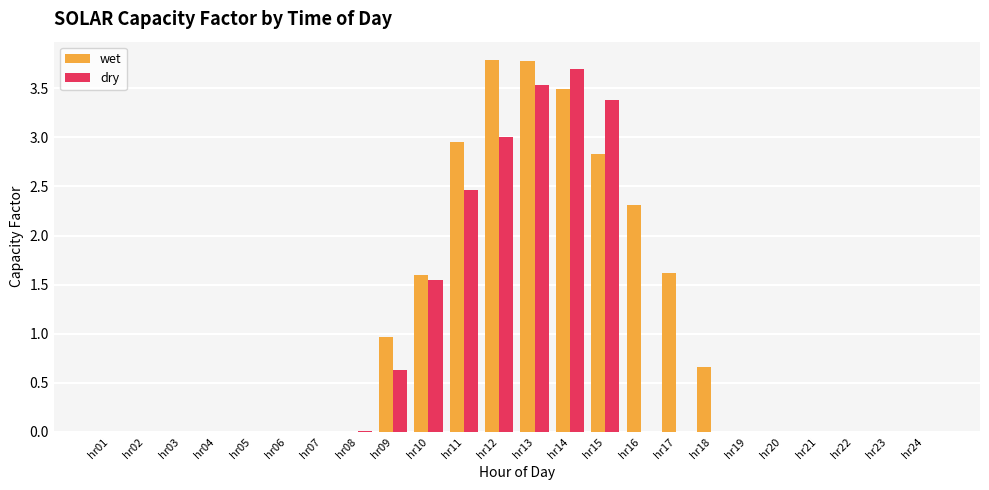

How many groups of bars are there?

24